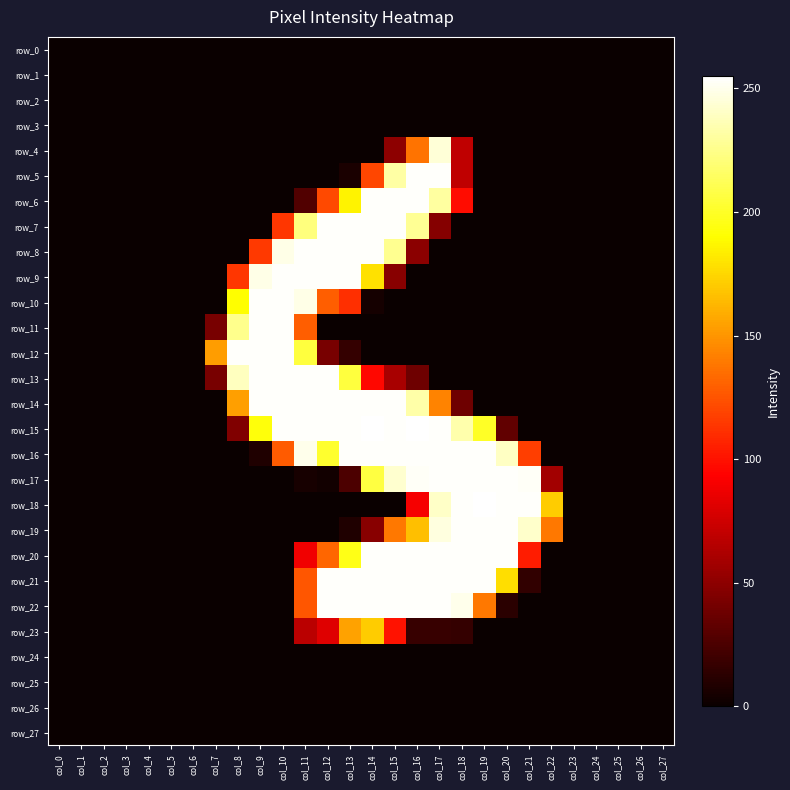

Is it true that row_7 equals -137 at col_25?

False